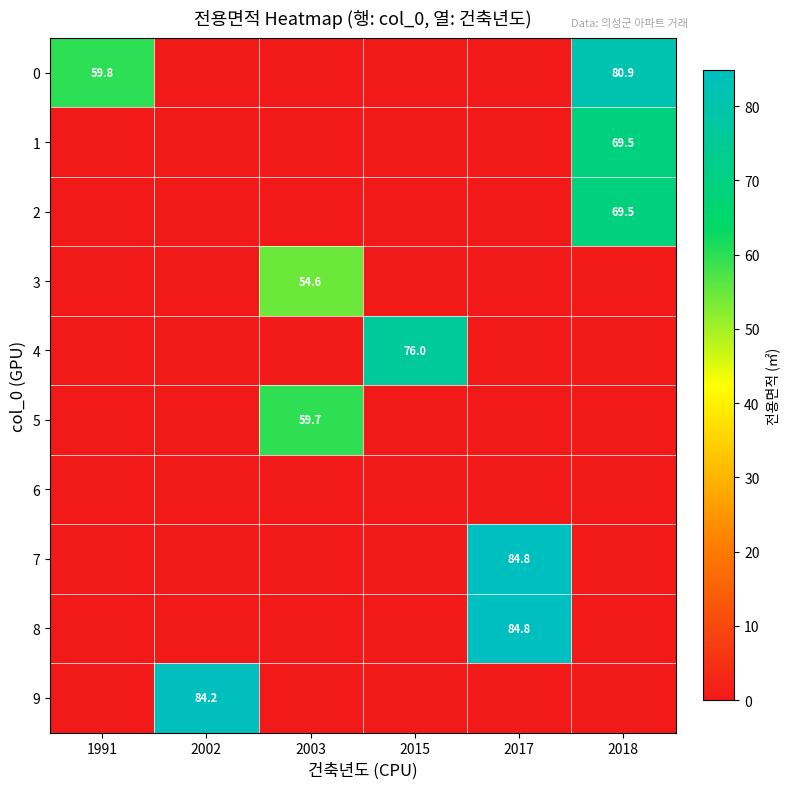

Count the number of data series in this chart.

10